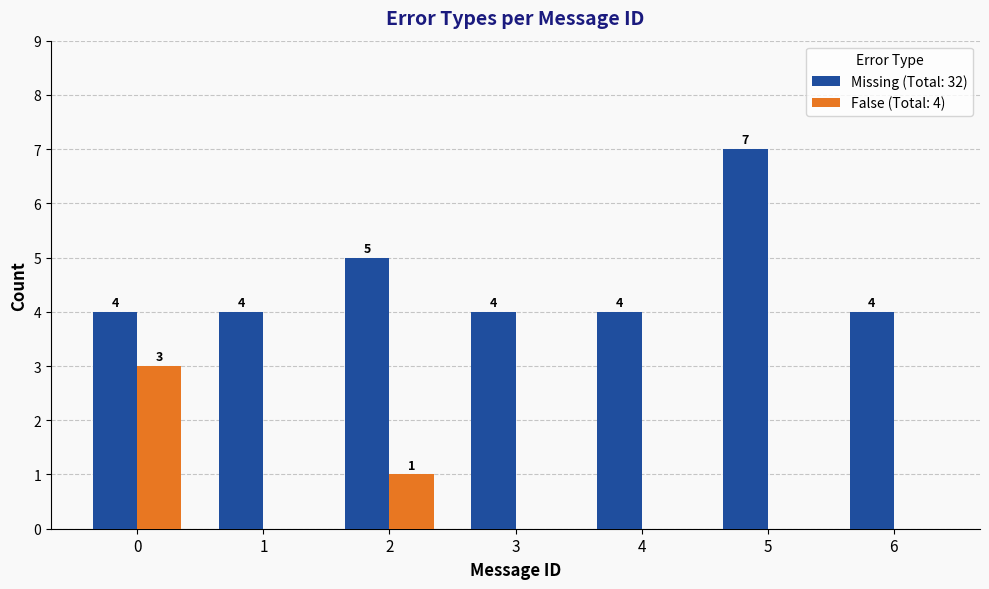

What is the total value across all series at 0?

7